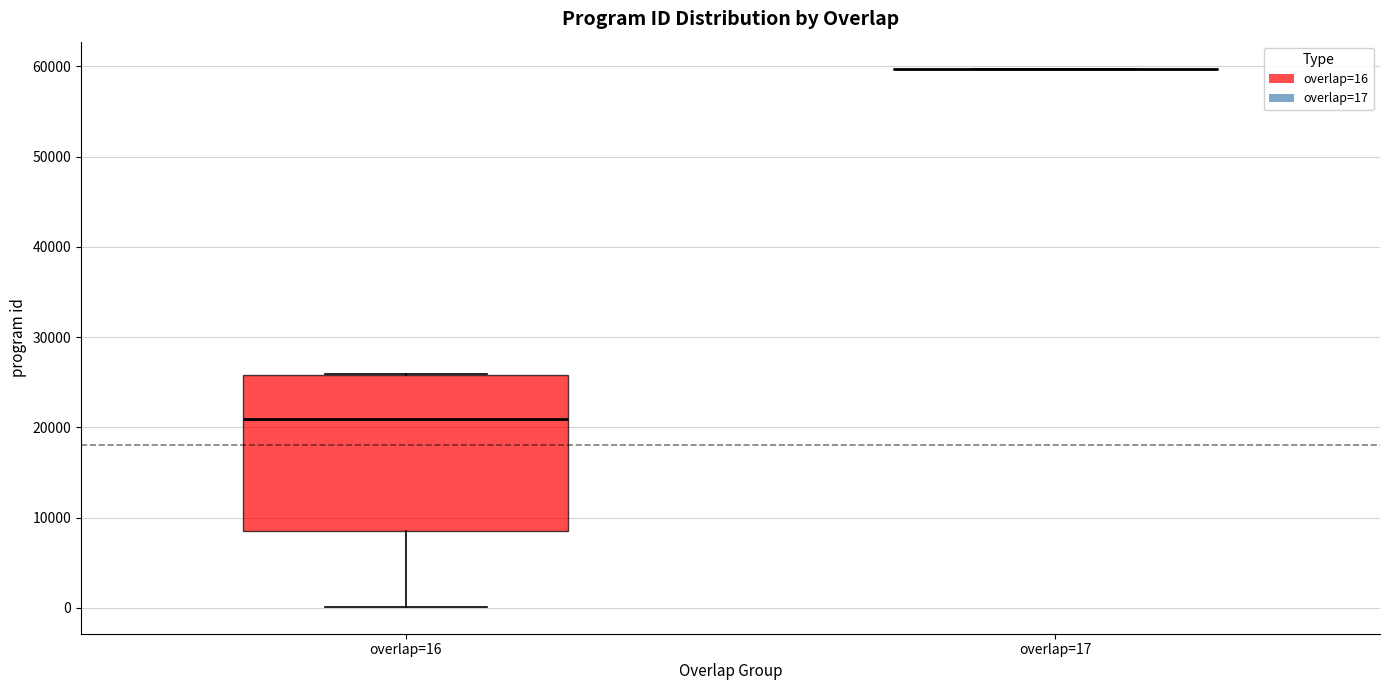

Comparing the boxes themselves (not the whiskers), which one is the tallest?

overlap=16